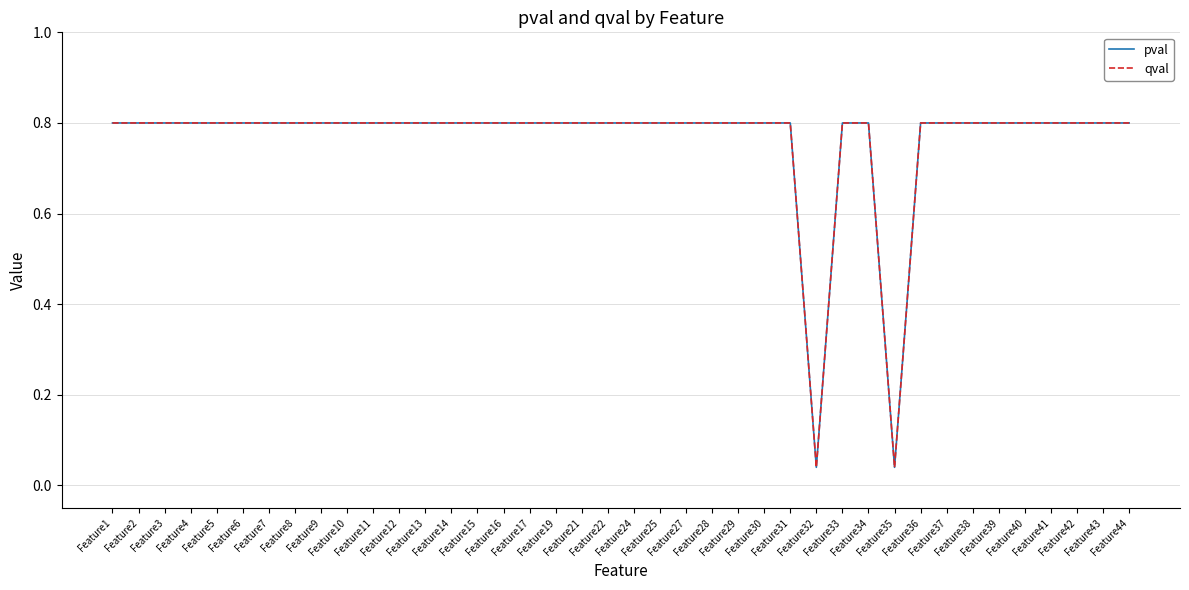

Reading left to right, list all the values displayed in this chart.

pval: 0.8	0.8	0.8	0.8	0.8	0.8	0.8	0.8	0.8	0.8	0.8	0.8	0.8	0.8	0.8	0.8	0.8	0.8	0.8	0.8	0.8	0.8	0.8	0.8	0.8	0.8	0.8	0.0	0.8	0.8	0.0	0.8	0.8	0.8	0.8	0.8	0.8	0.8	0.8	0.8
qval: 0.8	0.8	0.8	0.8	0.8	0.8	0.8	0.8	0.8	0.8	0.8	0.8	0.8	0.8	0.8	0.8	0.8	0.8	0.8	0.8	0.8	0.8	0.8	0.8	0.8	0.8	0.8	0.0	0.8	0.8	0.0	0.8	0.8	0.8	0.8	0.8	0.8	0.8	0.8	0.8